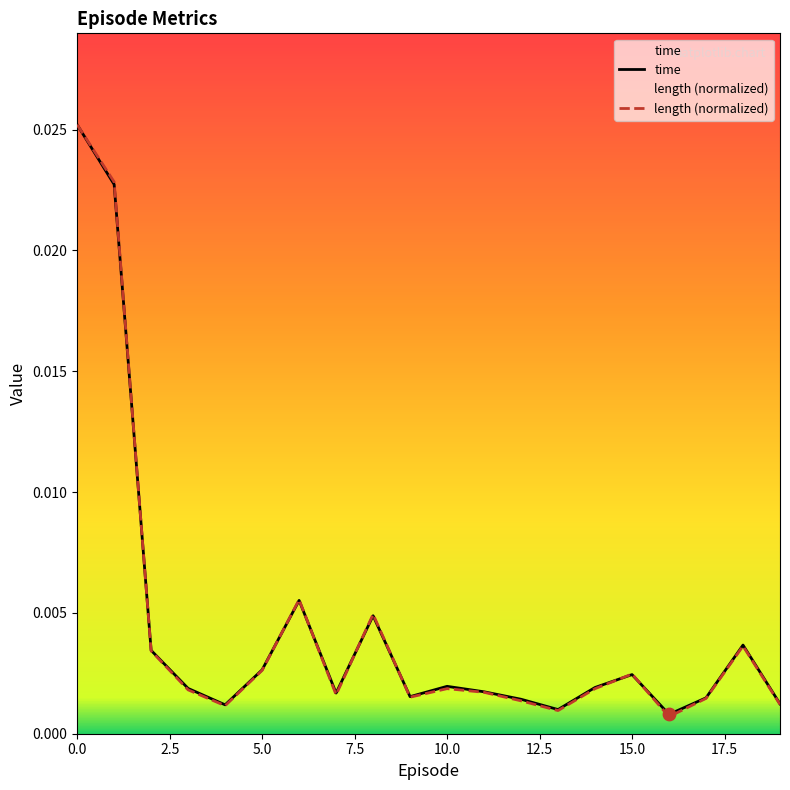

Which series has the widest spread of Y values?

length (normalized)